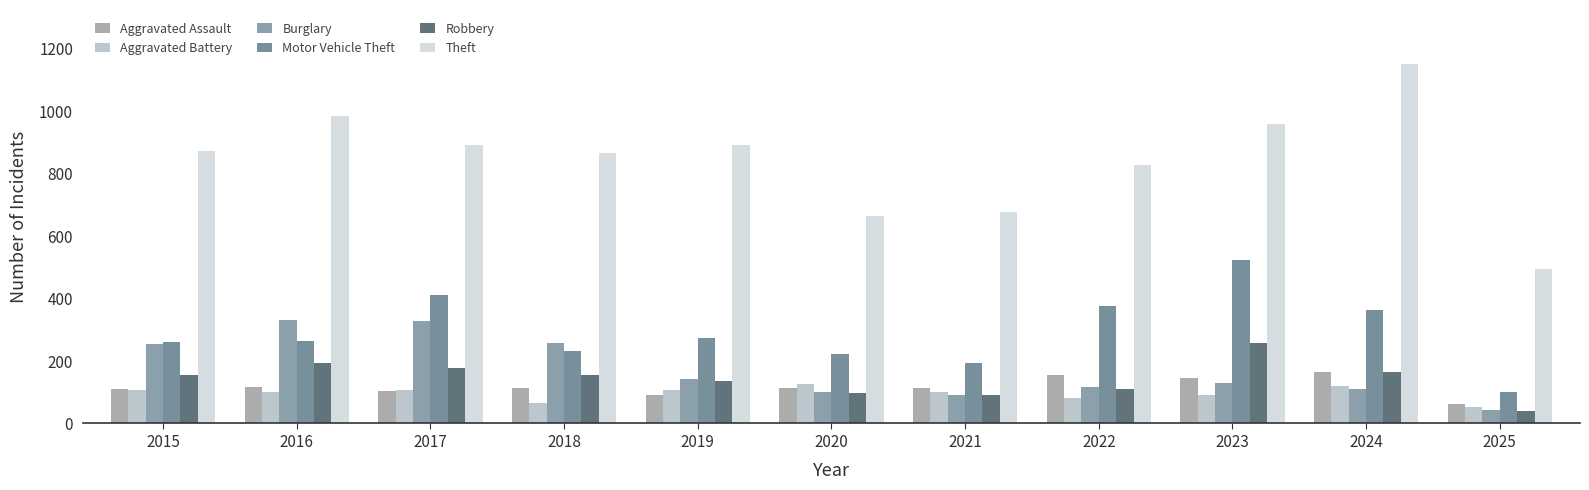

What is the maximum value for Burglary?

333